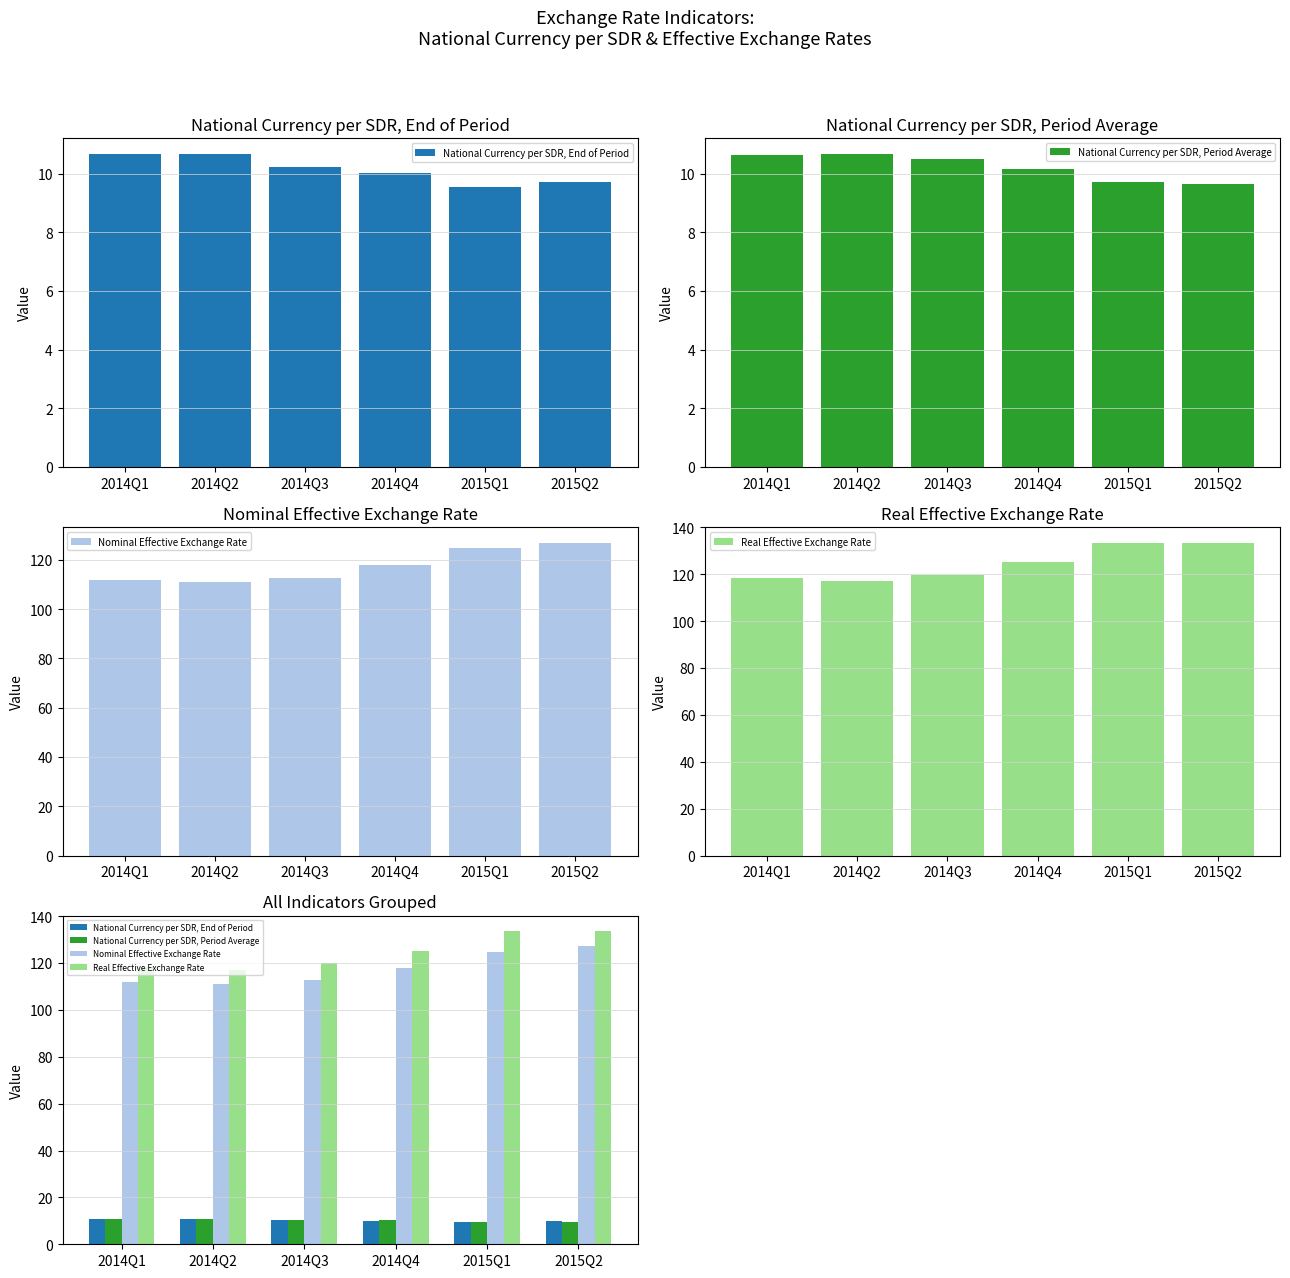

Which series has the largest total across all categories?

Real Effective Exchange Rate